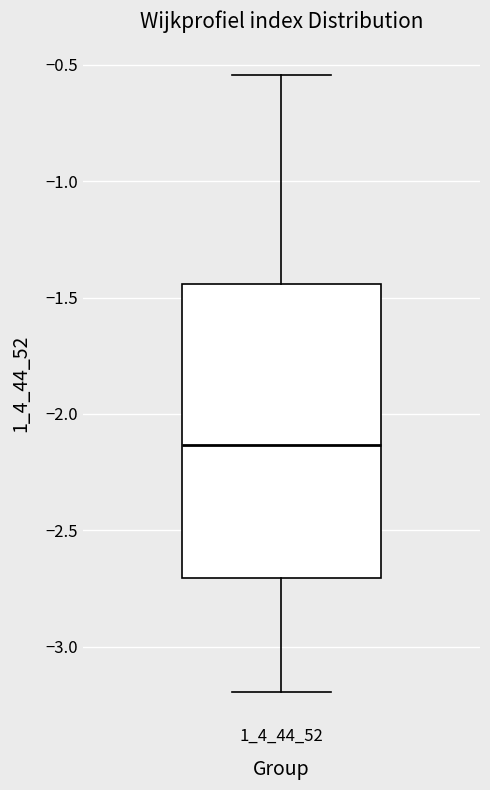

Transcribe this box plot: give where the median line is, the range the box spans, and where the two whiskers end, as read against the y-axis. The values are not printed on the chart, so give them approximately, as read against the axis.

median -2.15, box -2.70 to -1.45, whiskers -3.20 to -0.55